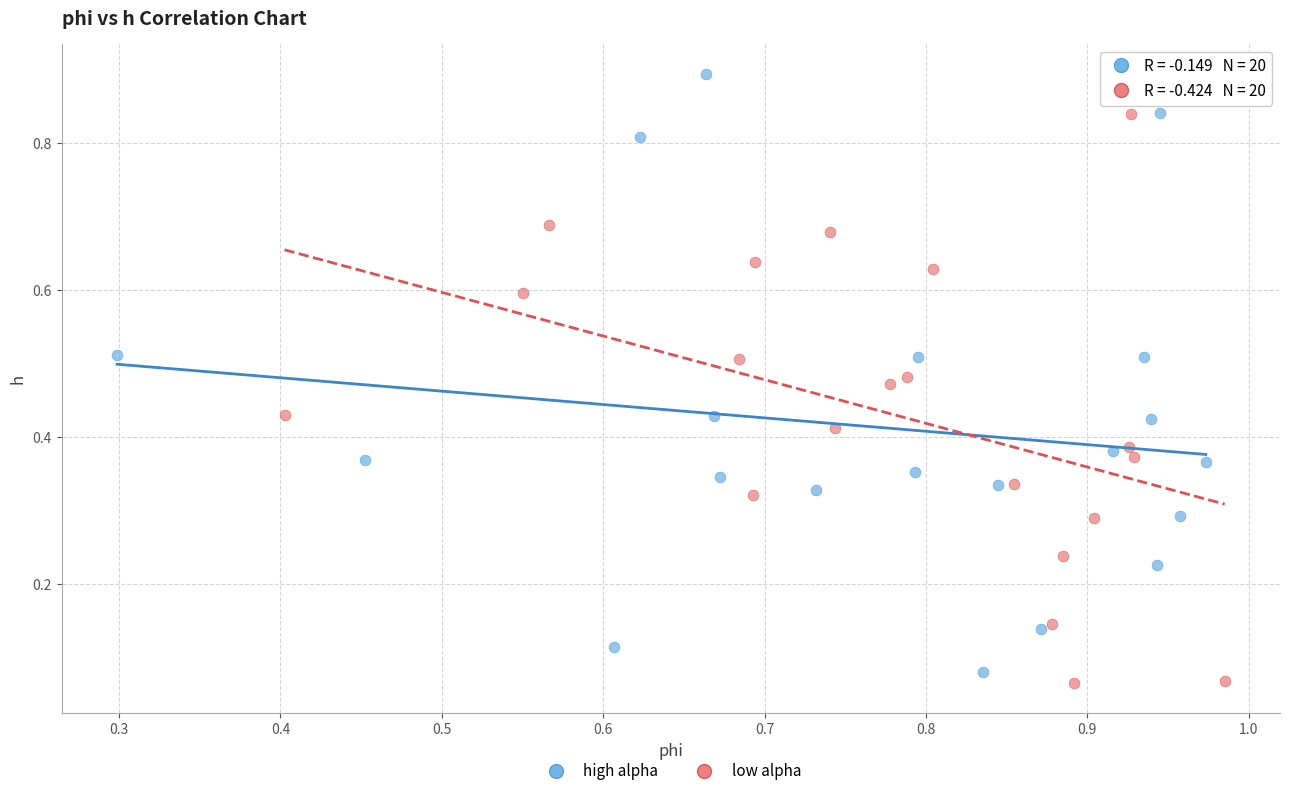

Which series reaches the maximum Y coordinate?

high alpha